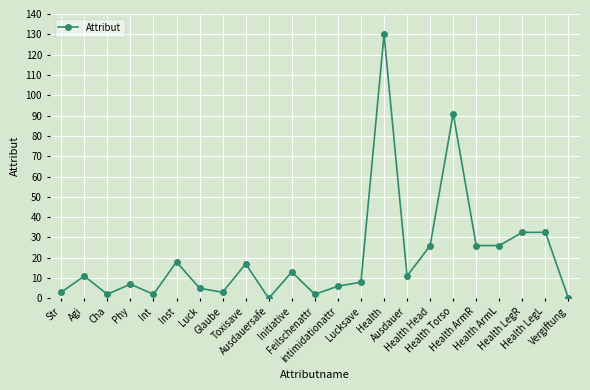

What is the value of the 2nd point from the left?

11.0